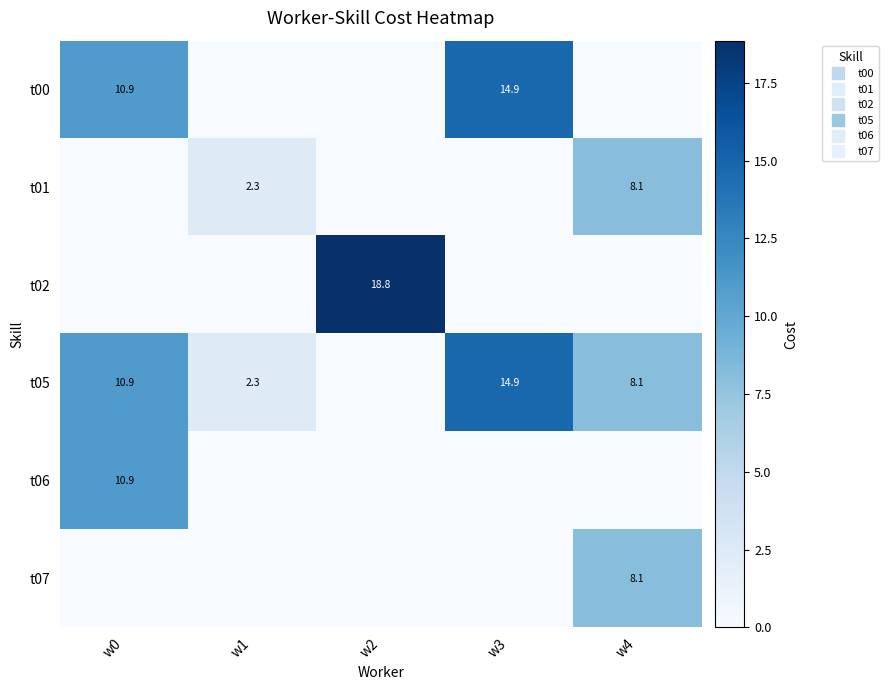

The value of t05 at w4 is 8.1. True or false?

True